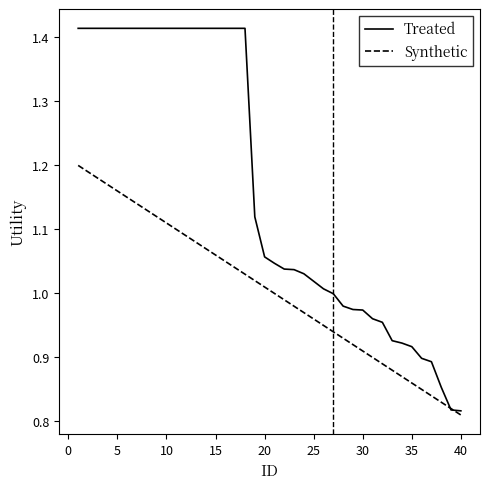

Which series has the largest range (max minus min)?

Treated